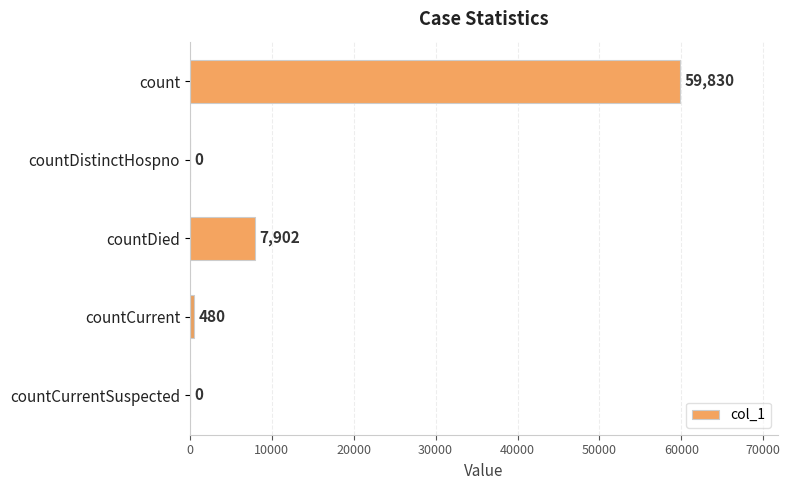

True or false: the data shows 0 at countCurrentSuspected.

True